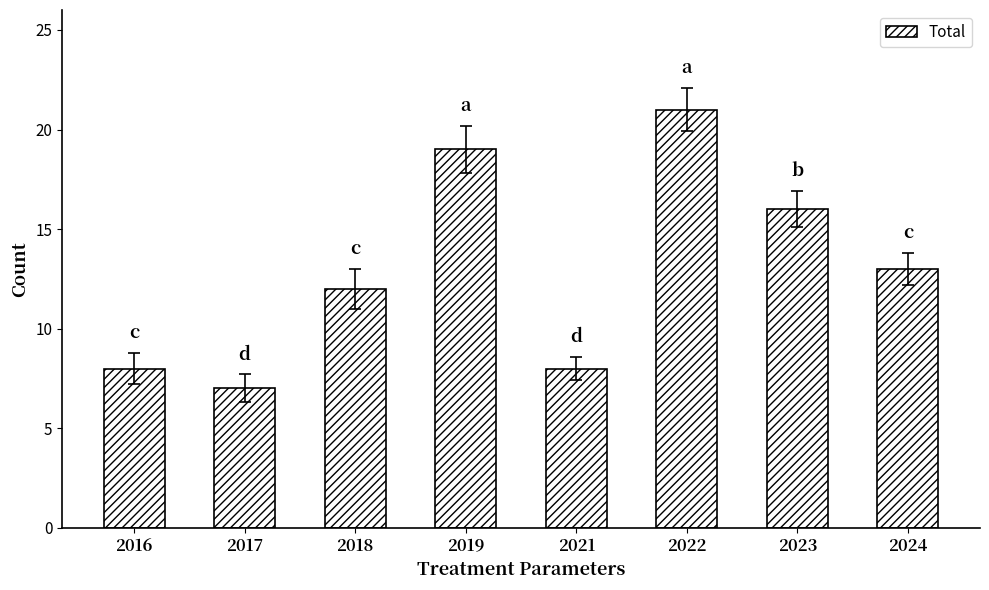

How many categories are shown in the chart?

8